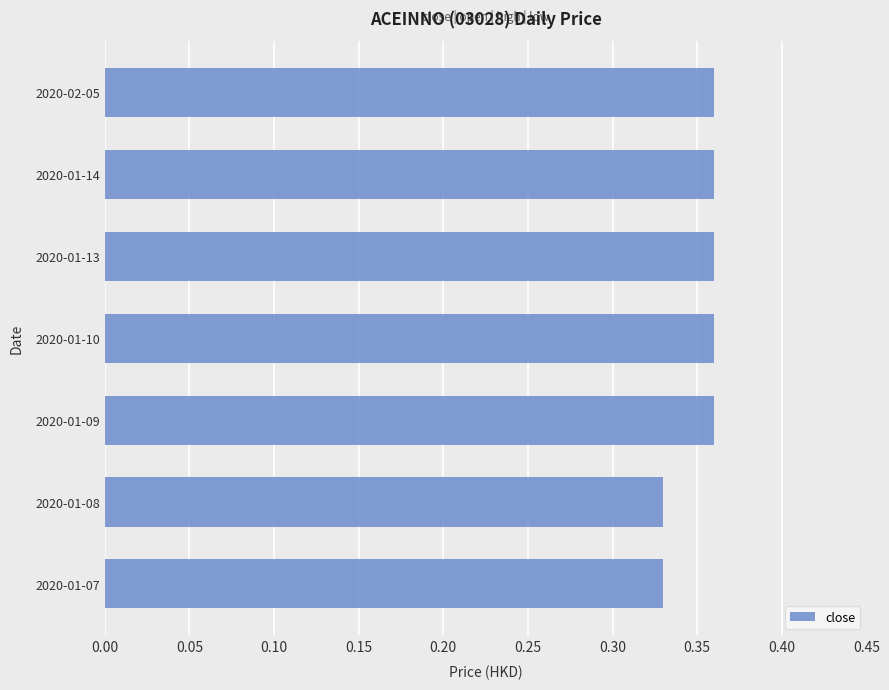

Are the bars horizontal?

Yes